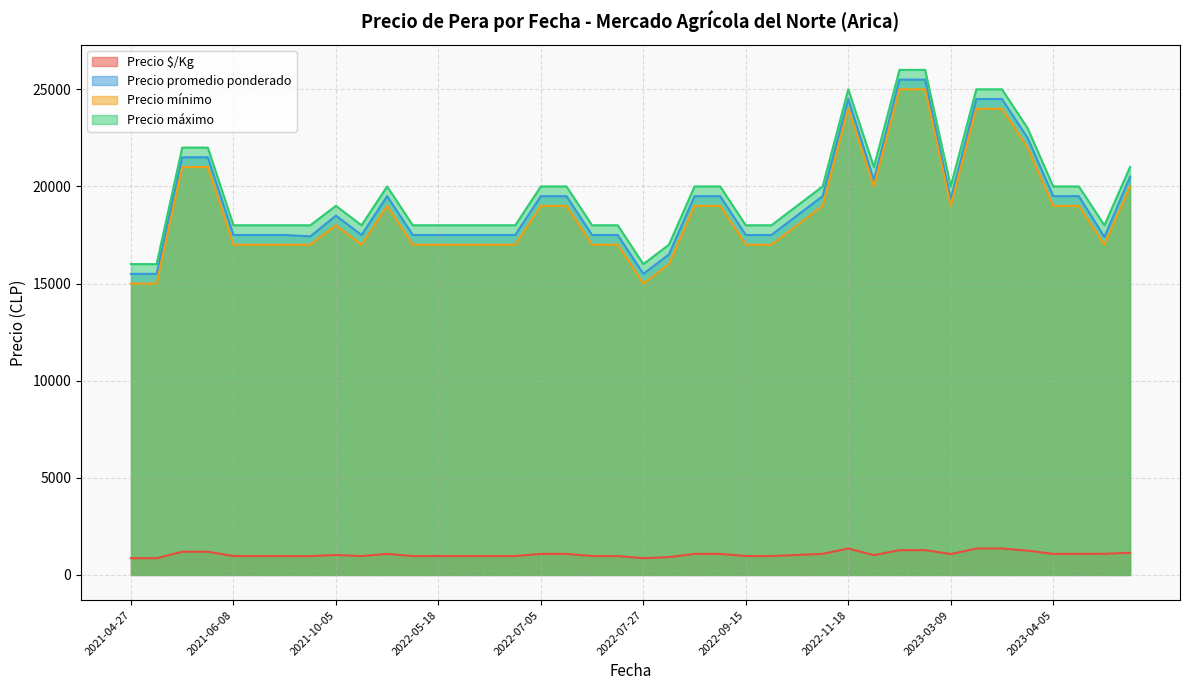

Rank the series by their maximum value, from lowest to highest.

Precio $/Kg, Precio mínimo, Precio promedio ponderado, Precio máximo